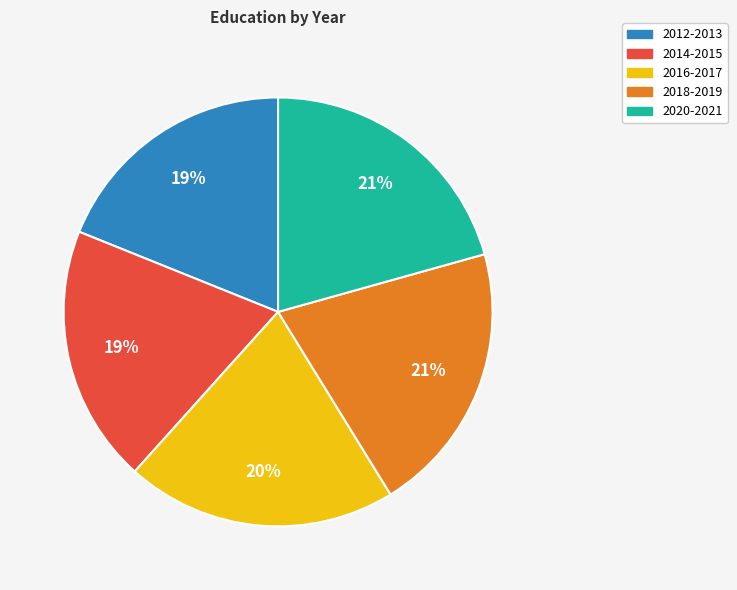

To the nearest percent, what portion does 2020-2021 represent?

21%